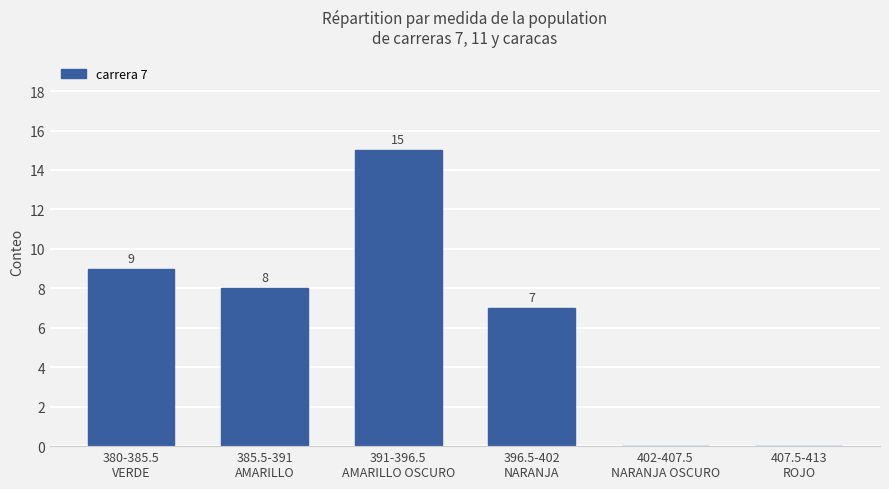

What is the sum of all values?

39